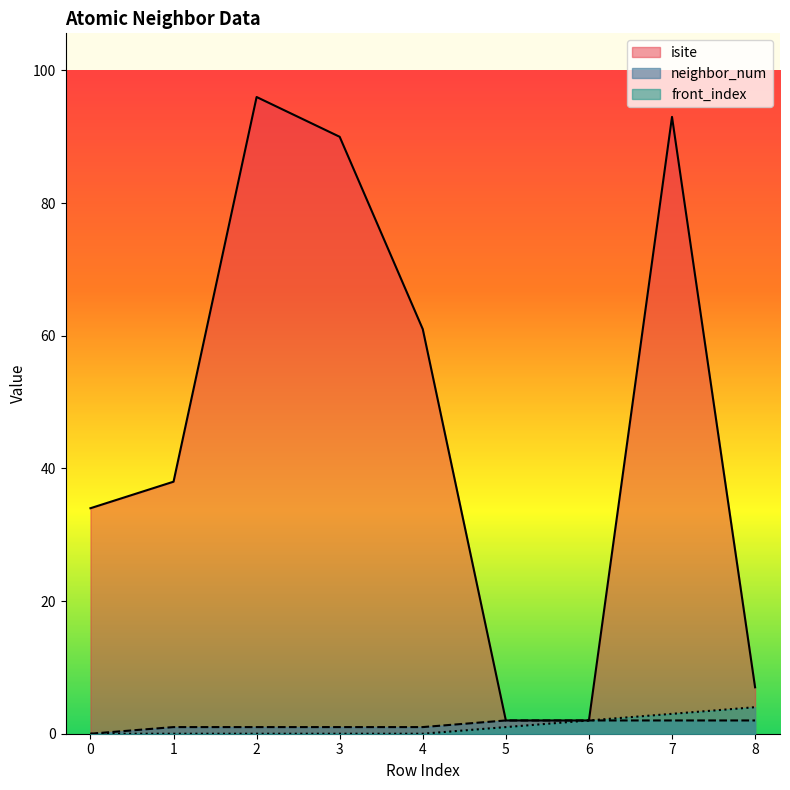

What is the difference between the highest and lowest values at 7?

91